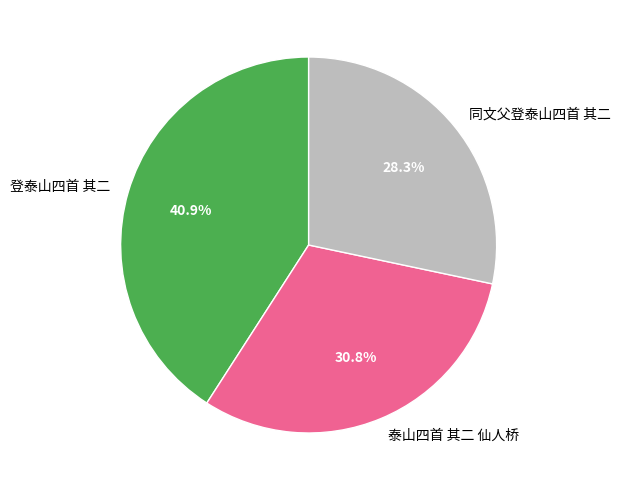

Does 登泰山四首 其二 represent more than half of the total?

No